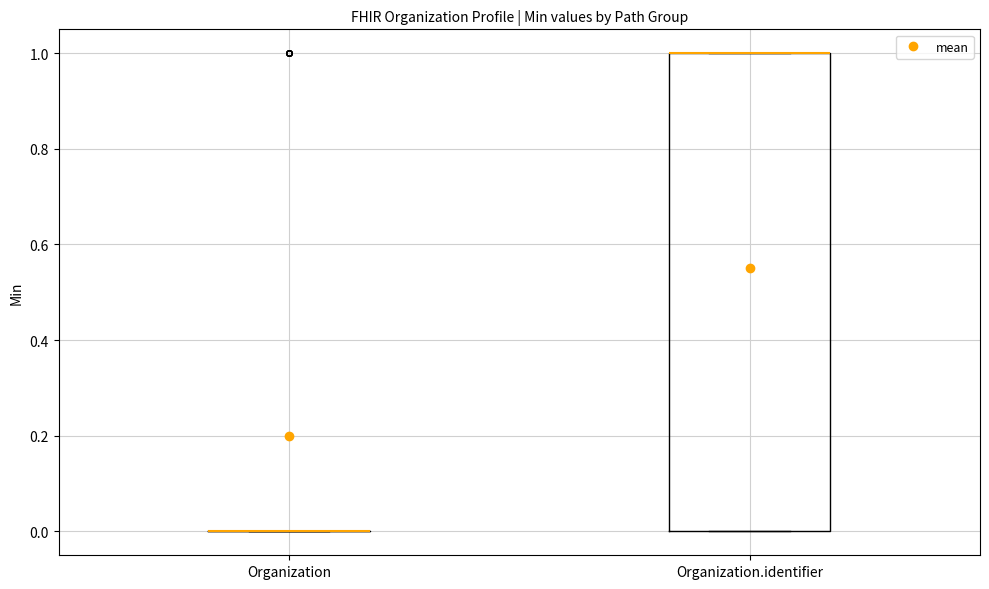

Reading left to right, transcribe this box plot: for each box, give where its median line is, the range the box spans, and where its two whiskers end, as read against the y-axis. The values are not printed on the chart, so give them approximately, as read against the axis.

Organization: box collapsed to a line at 0, whiskers 0 to 0
Organization.identifier: median 1 (drawn on the box's upper edge), box 0 to 1, whiskers 0 to 1